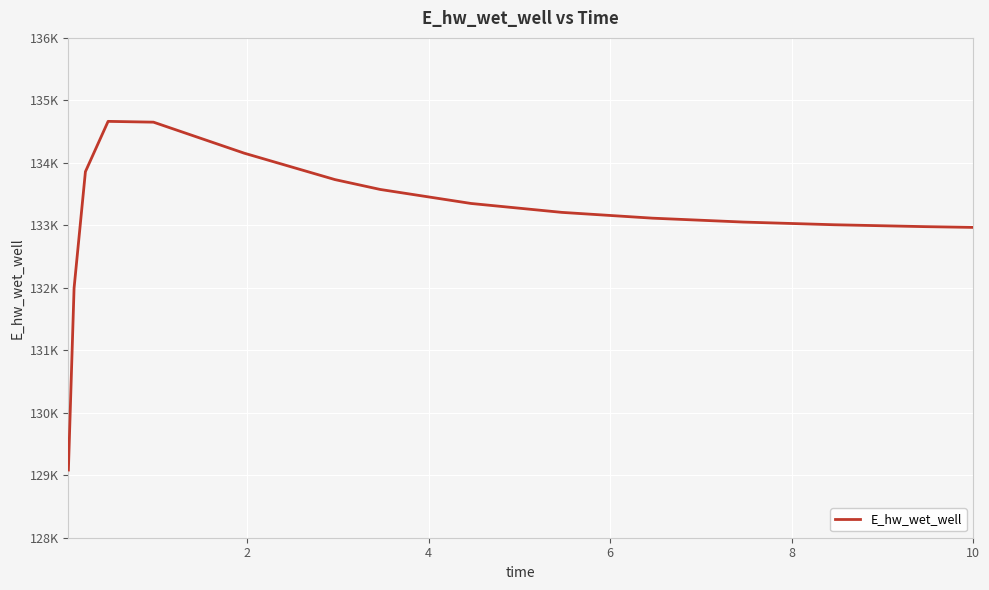

What is the difference between the second highest and second lowest values?

2655.9